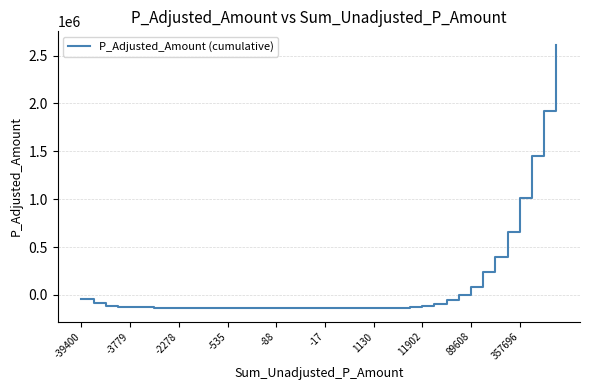

What is the maximum value shown in the chart?

2615784